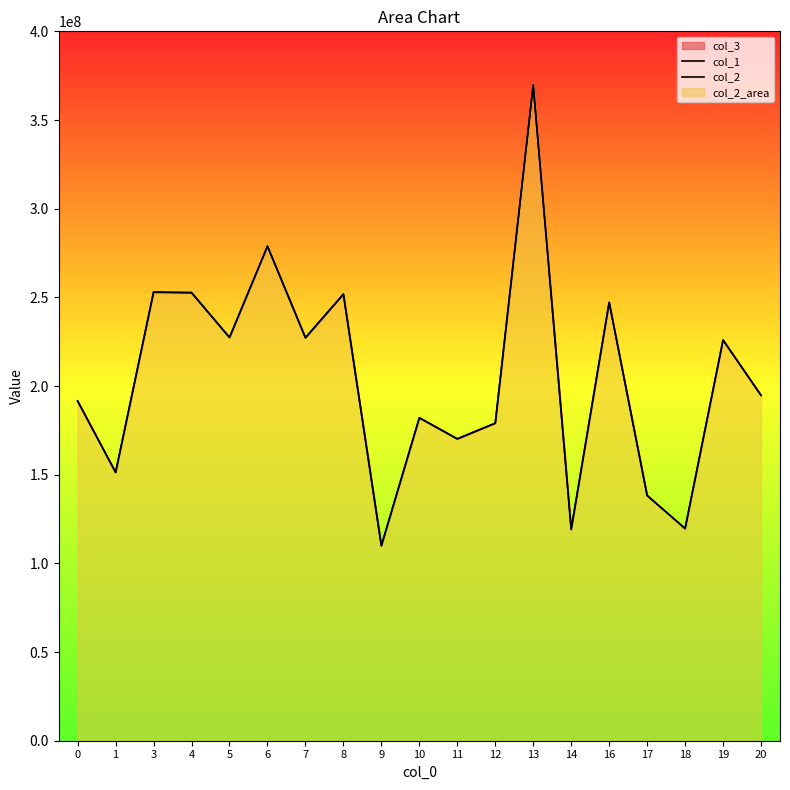

How many lines are shown in the chart?

2